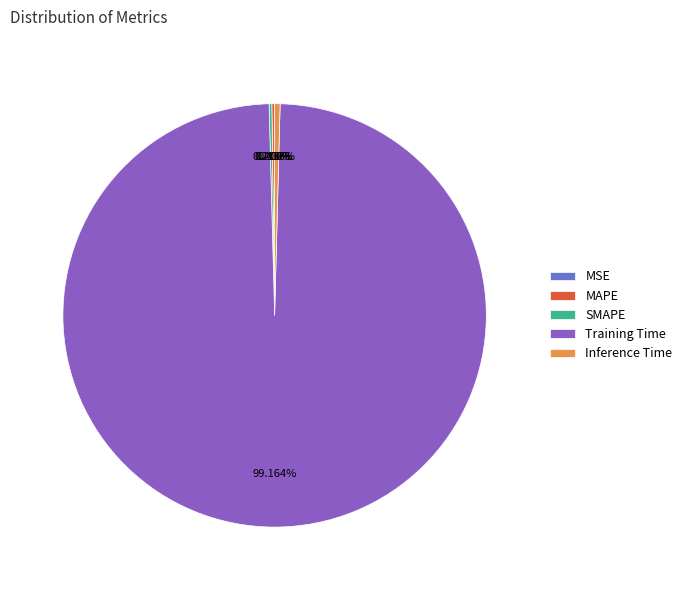

Do Inference Time and Training Time together represent more than half of the pie?

Yes